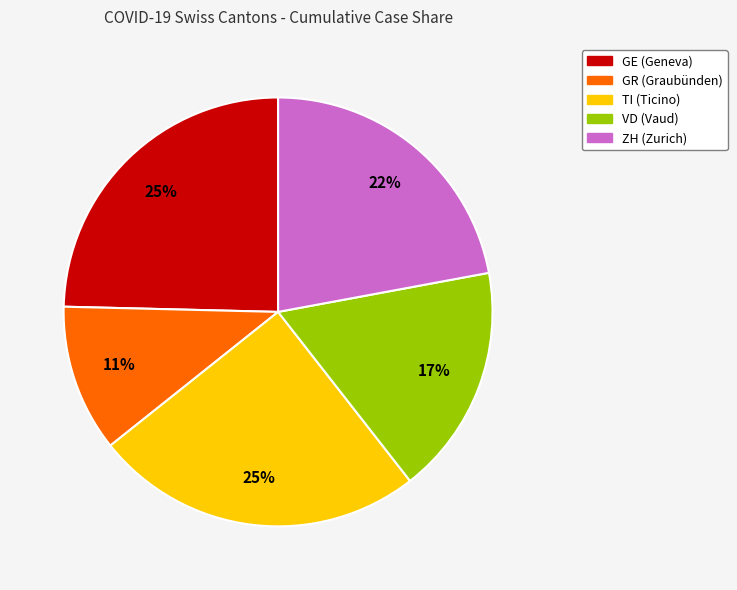

Is there a majority slice in this chart?

No